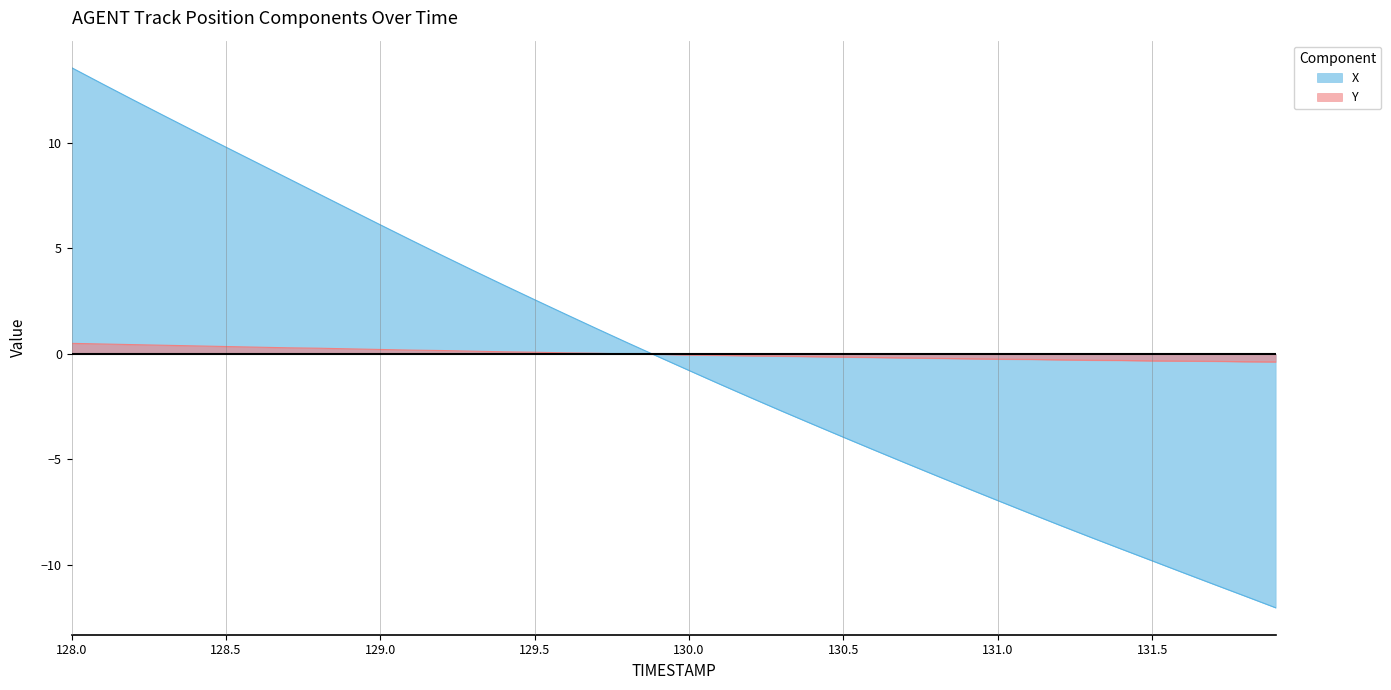

Where does the TIMESTAMP series first go above 0?

128.0